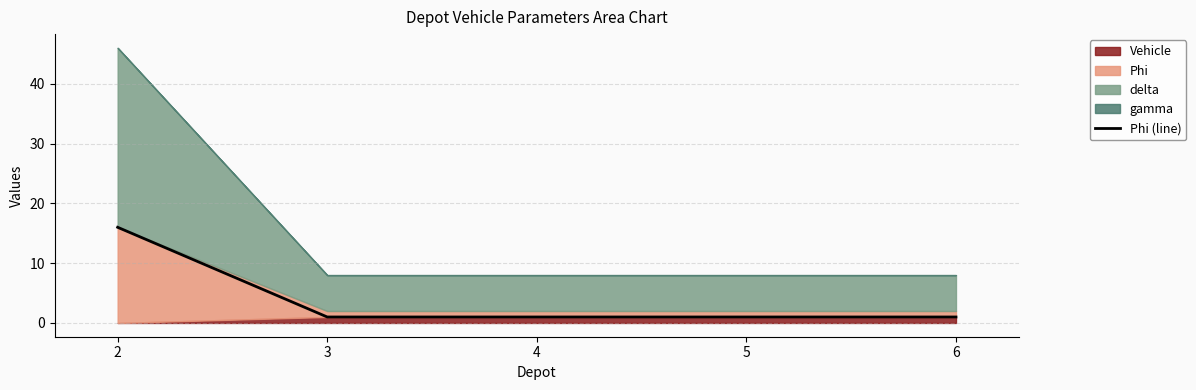

The value at 6 is 0. True or false?

False